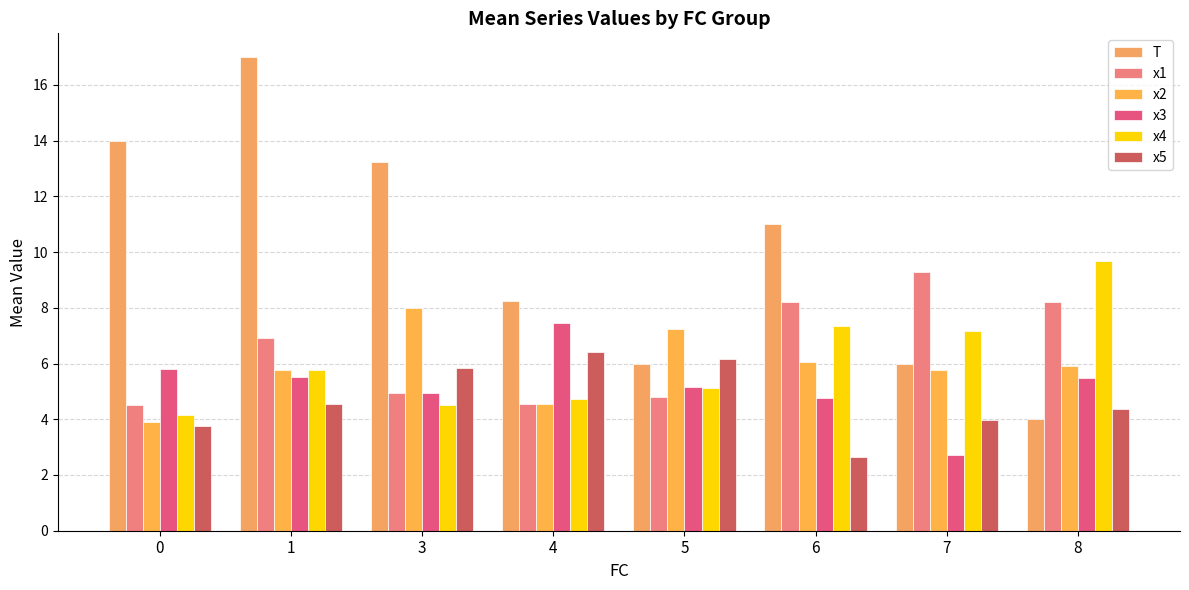

The value of x3 at 4 is 7.5. True or false?

True